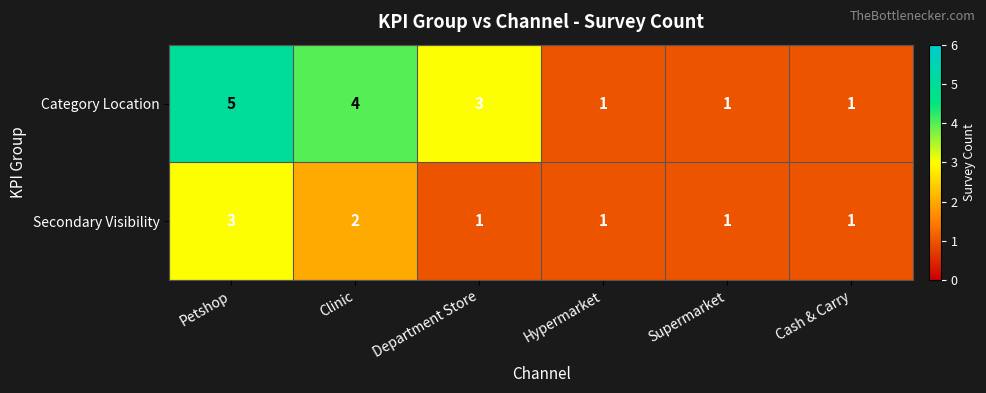

True or false: Secondary Visibility has a value of 2 at Department Store.

False